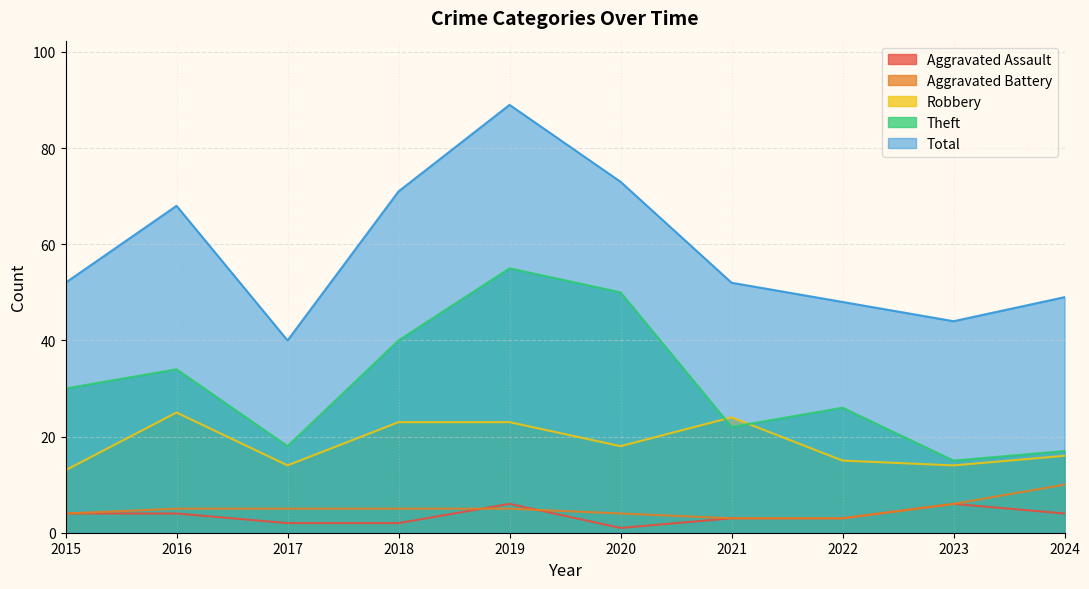

Reading left to right, transcribe all the data shown in this chart.

Aggravated Assault: 4	4	2	2	6	1	3	3	6	4
Aggravated Battery: 4	5	5	5	5	4	3	3	6	10
Robbery: 13	25	14	23	23	18	24	15	14	16
Theft: 30	34	18	40	55	50	22	26	15	17
Total: 52	68	40	71	89	73	52	48	44	49